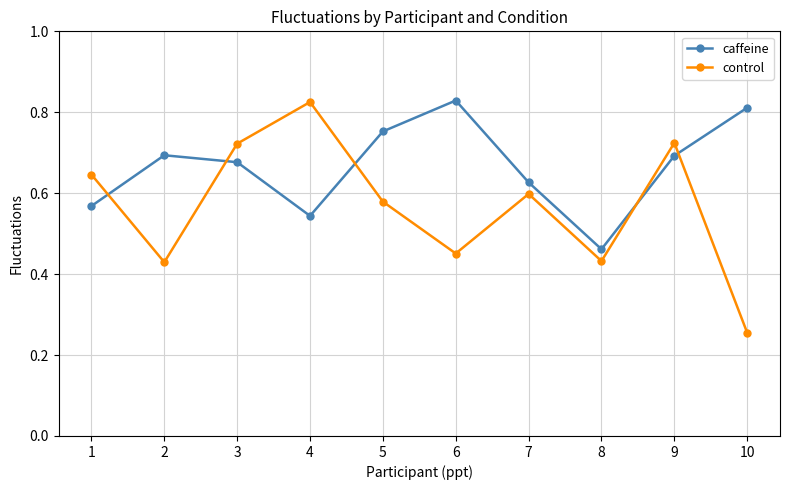

At which label is control closest to 0?

10